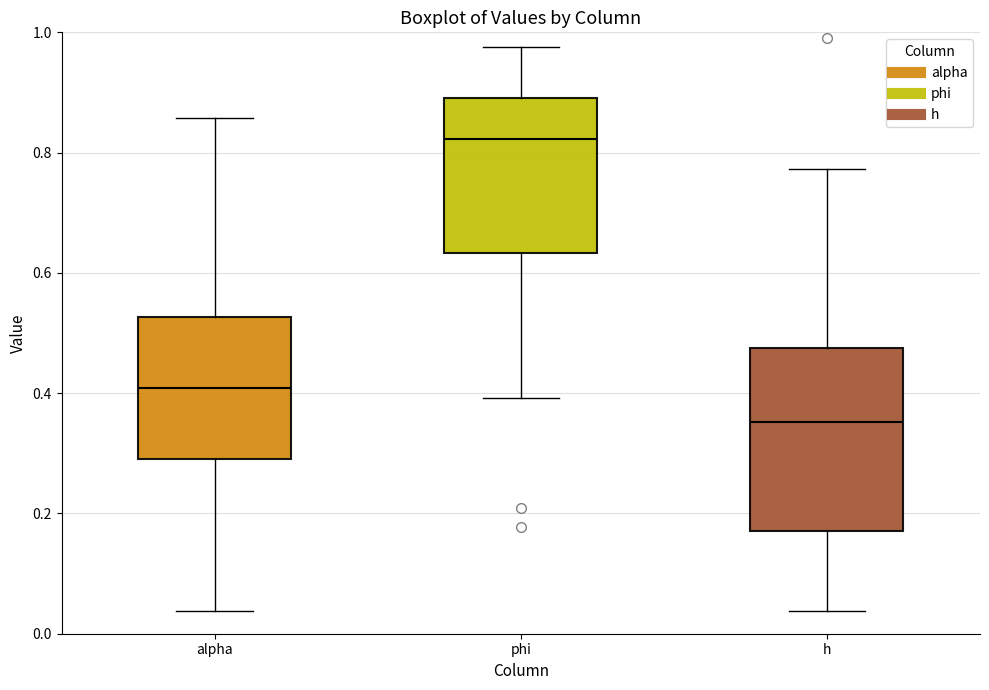

Reading left to right, transcribe this box plot: for each box, give where its median line is, the range the box spans, and where its two whiskers end, as read against the y-axis. The values are not printed on the chart, so give them approximately, as read against the axis.

alpha: median 0.40, box 0.30 to 0.52, whiskers 0.04 to 0.86
phi: median 0.82, box 0.64 to 0.90, whiskers 0.40 to 0.98
h: median 0.36, box 0.18 to 0.48, whiskers 0.04 to 0.78